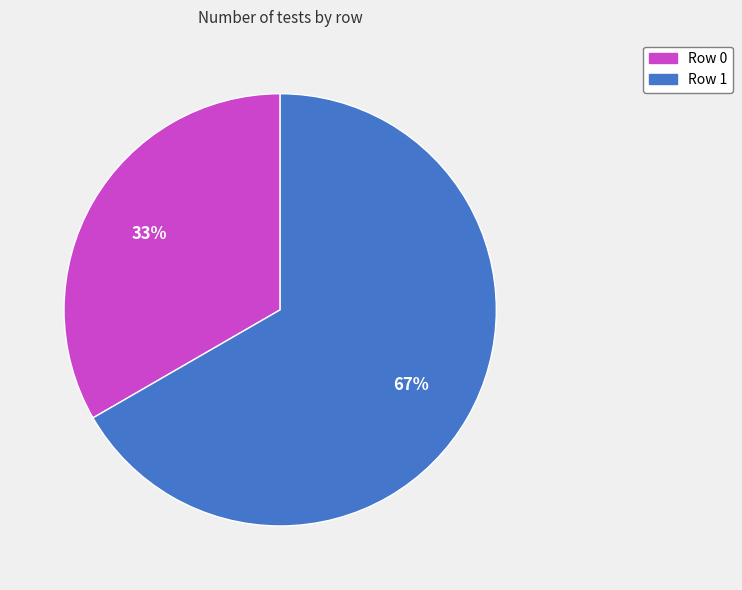

What percentage is the Row 1 slice, to the nearest percent?

67%